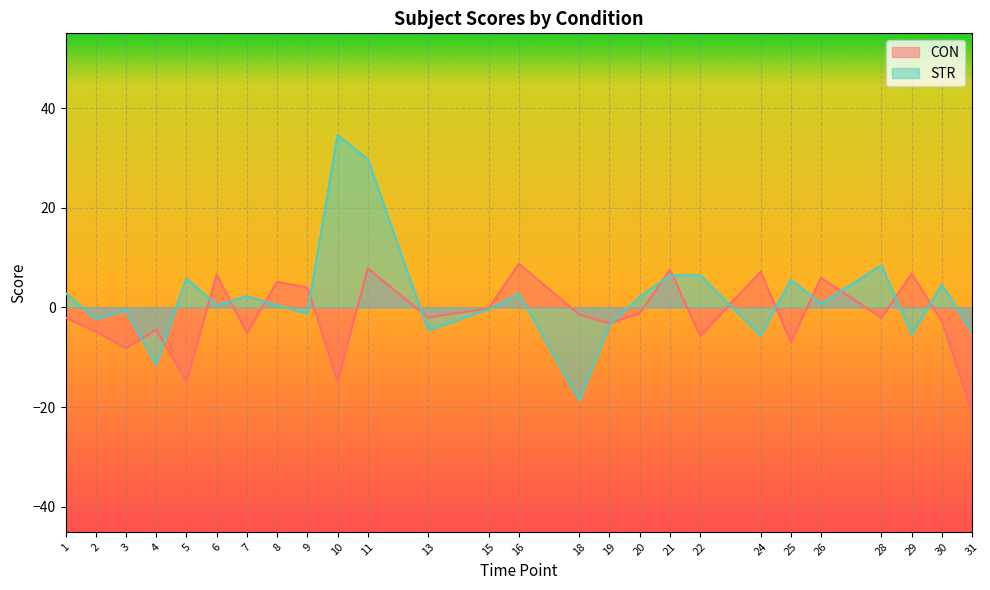

At which label does CON first exceed -1?

6